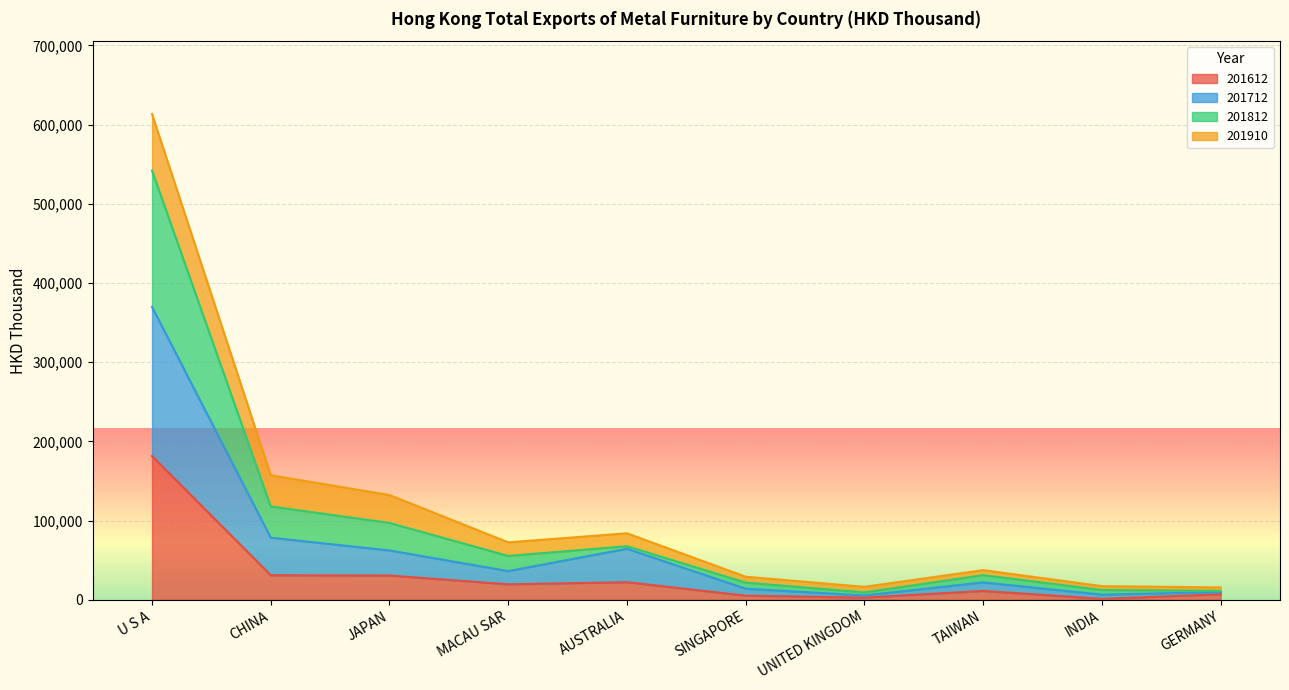

At which category is the sum across all series the highest?

U S A